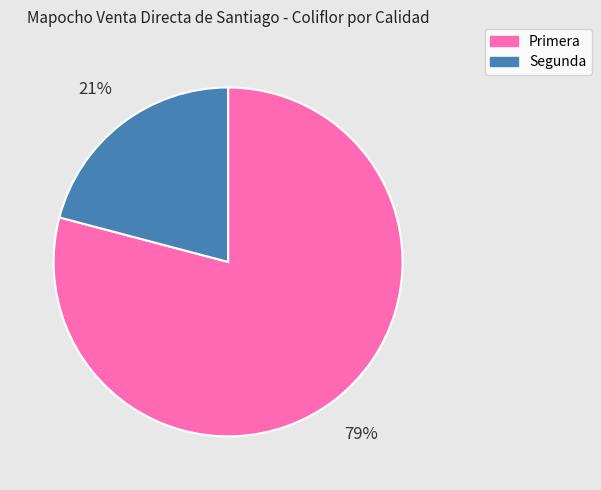

Between Segunda and Primera, which is larger?

Primera